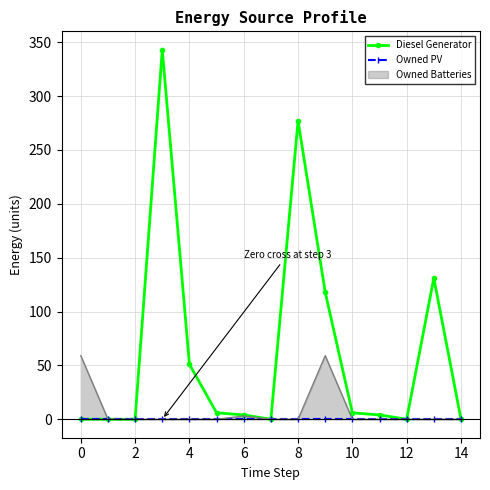

Is it true that Diesel Generator equals -238 at 14?

False